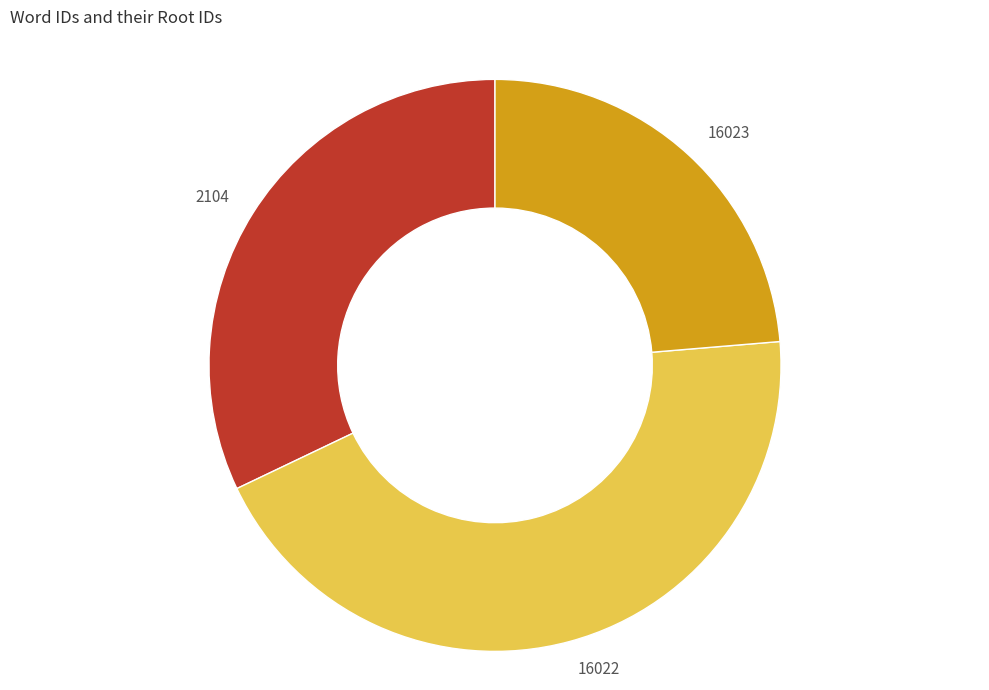

Is 16022 the majority of the pie?

No